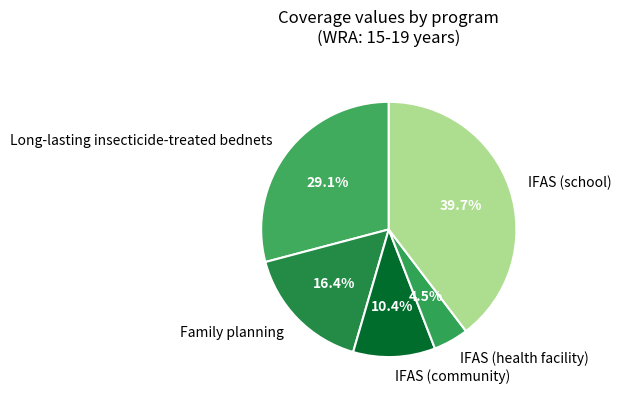

How many slices are in this pie chart?

5